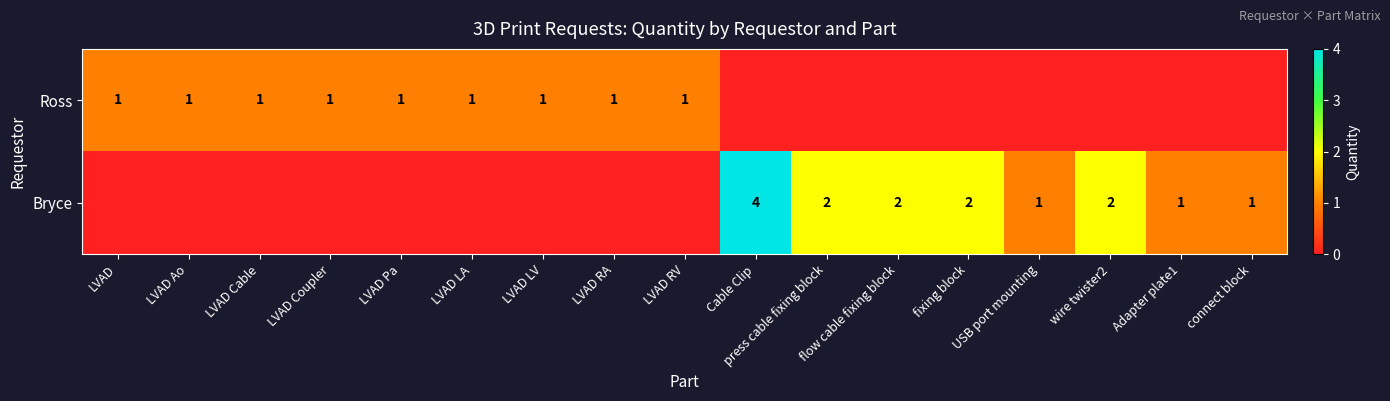

Is the value of Ross at LVAD RV greater than the value of Bryce at wire twister2?

No